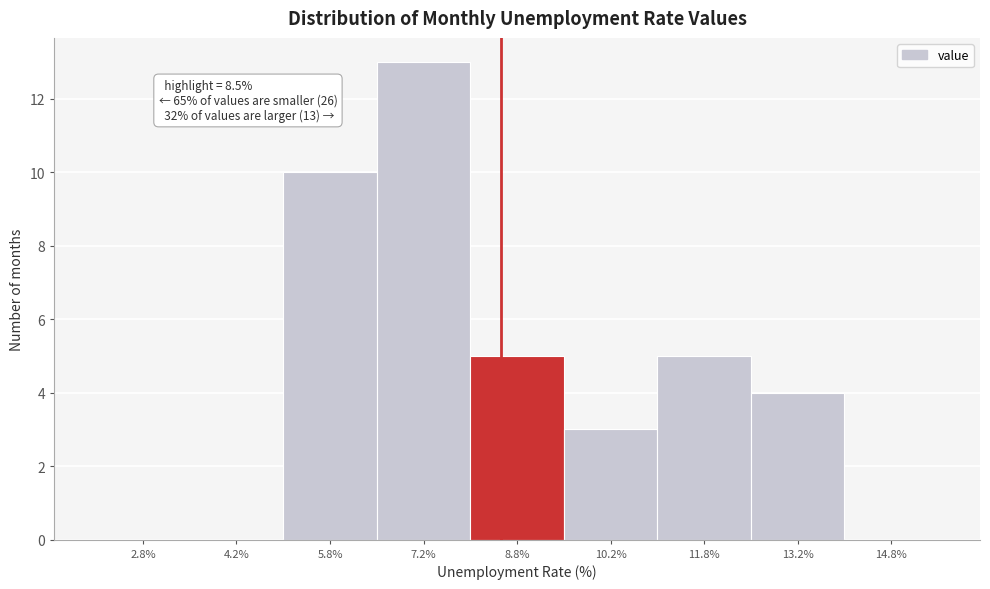

Which range on the x-axis has the tallest bar?

6.5 to 8.0